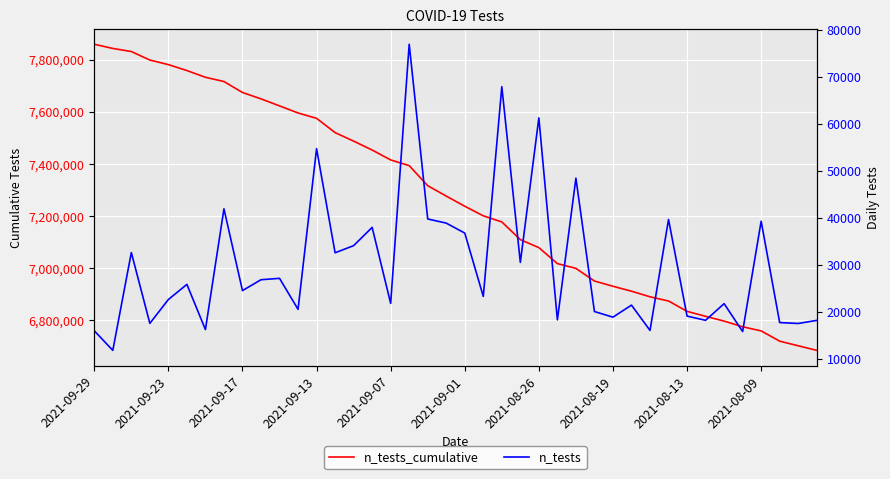

What is the value of the n_tests point at the 31st from the left?

16081